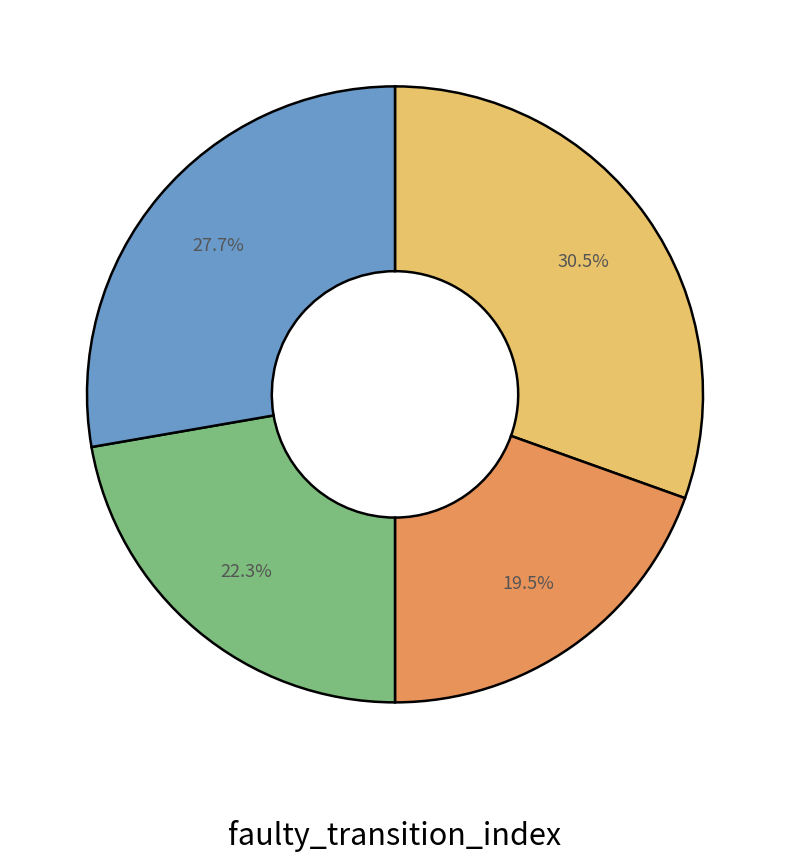

Count the number of slices in the pie.

4